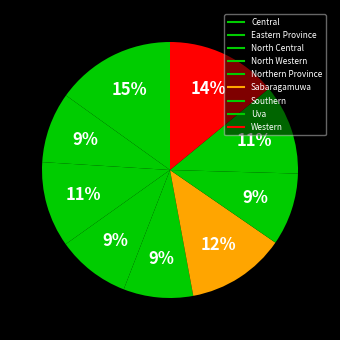

Is it true that North Central is 1% of the pie?

False